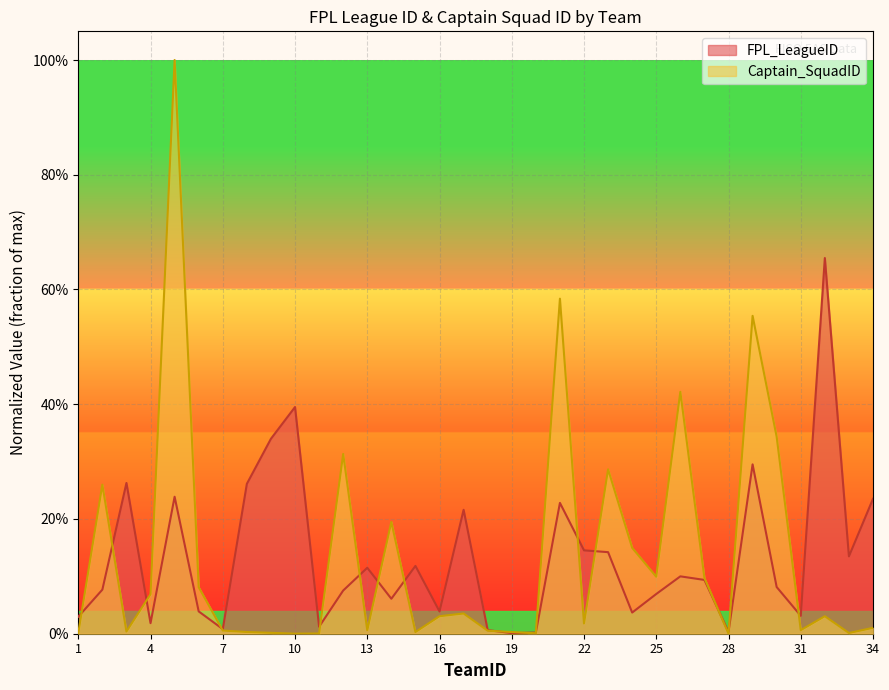

What is the difference between the Captain_SquadID values at 11 and 25?

0.1